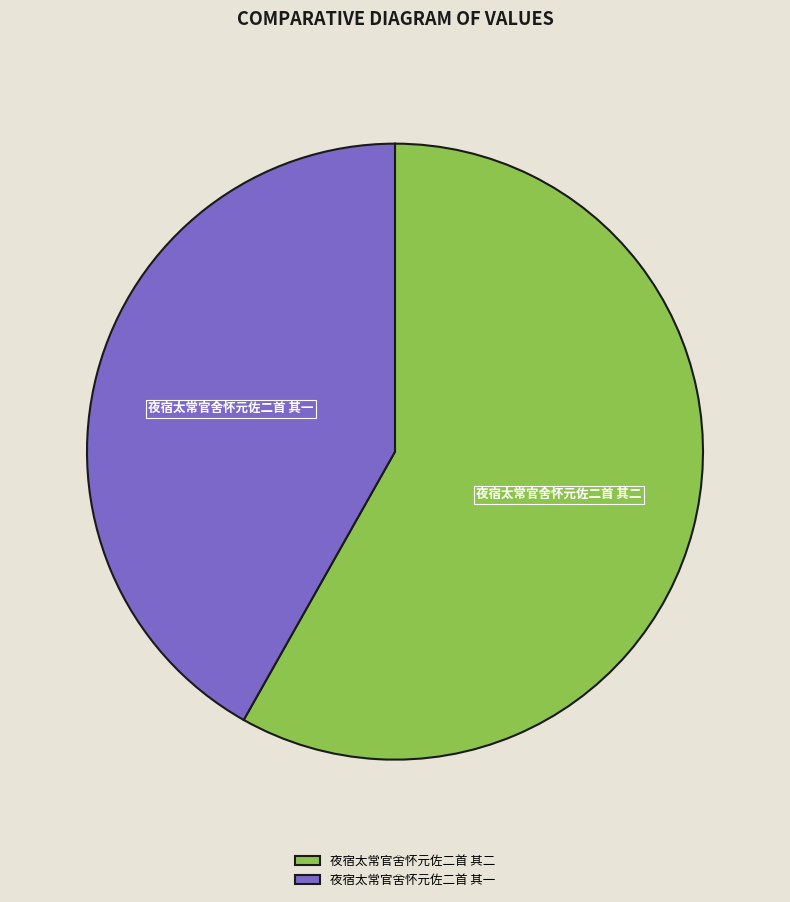

Is there any slice that represents more than half of the pie?

Yes